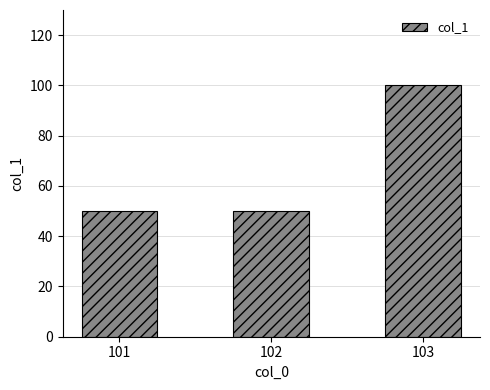

How many categories are shown in the chart?

3